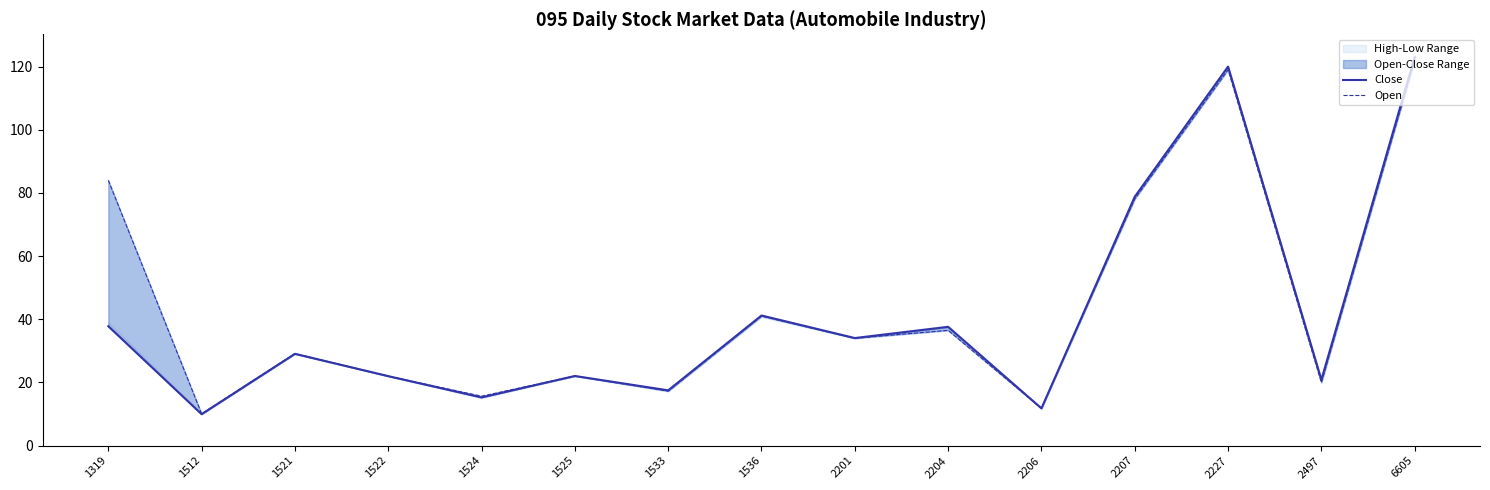

In Open, how many points are lower than both neighbors (excluding endpoints)?

6